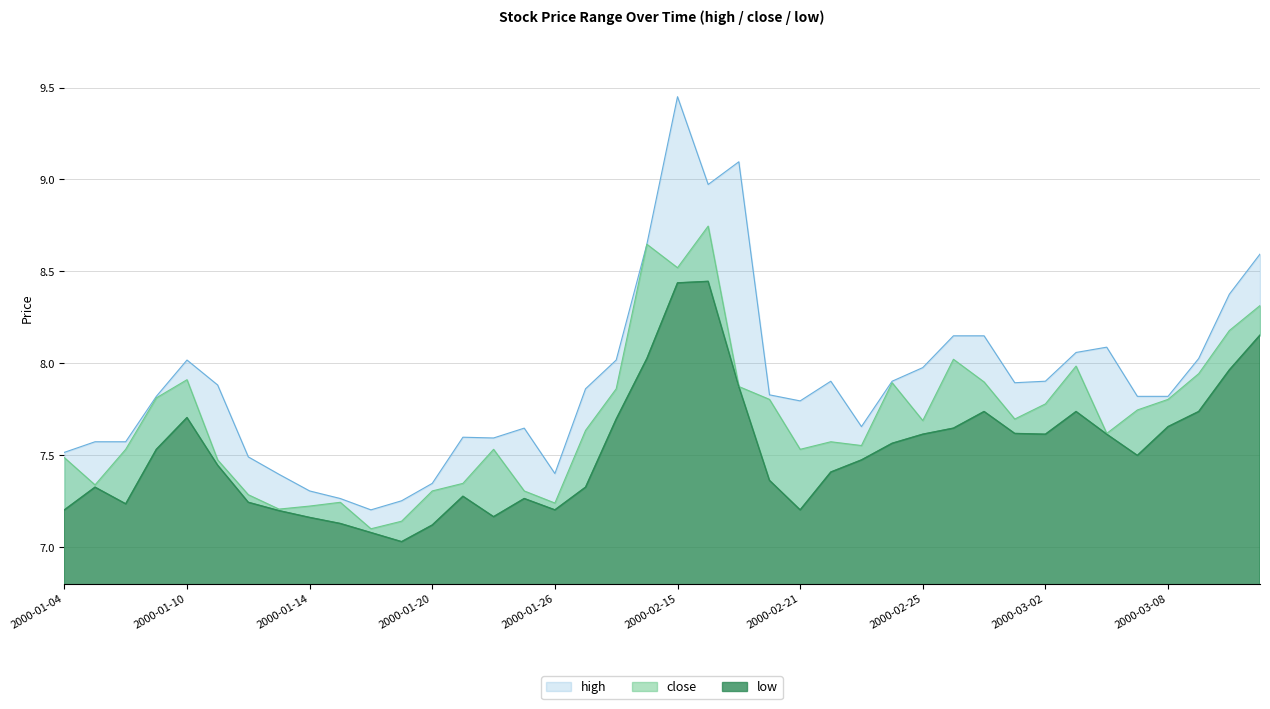

True or false: low and close intersect in this chart.

False